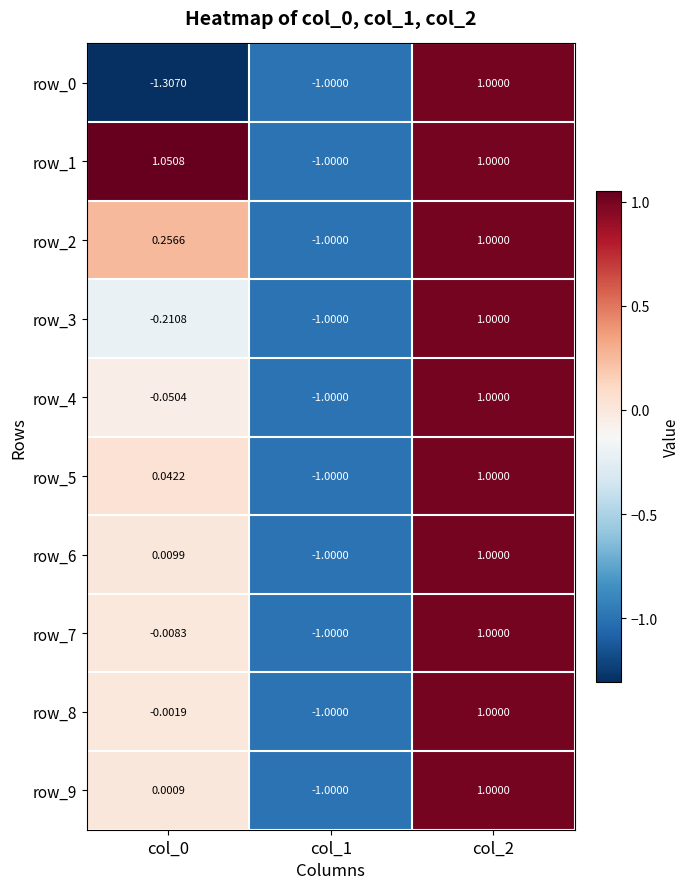

What is the minimum value for row_2?

-1.0